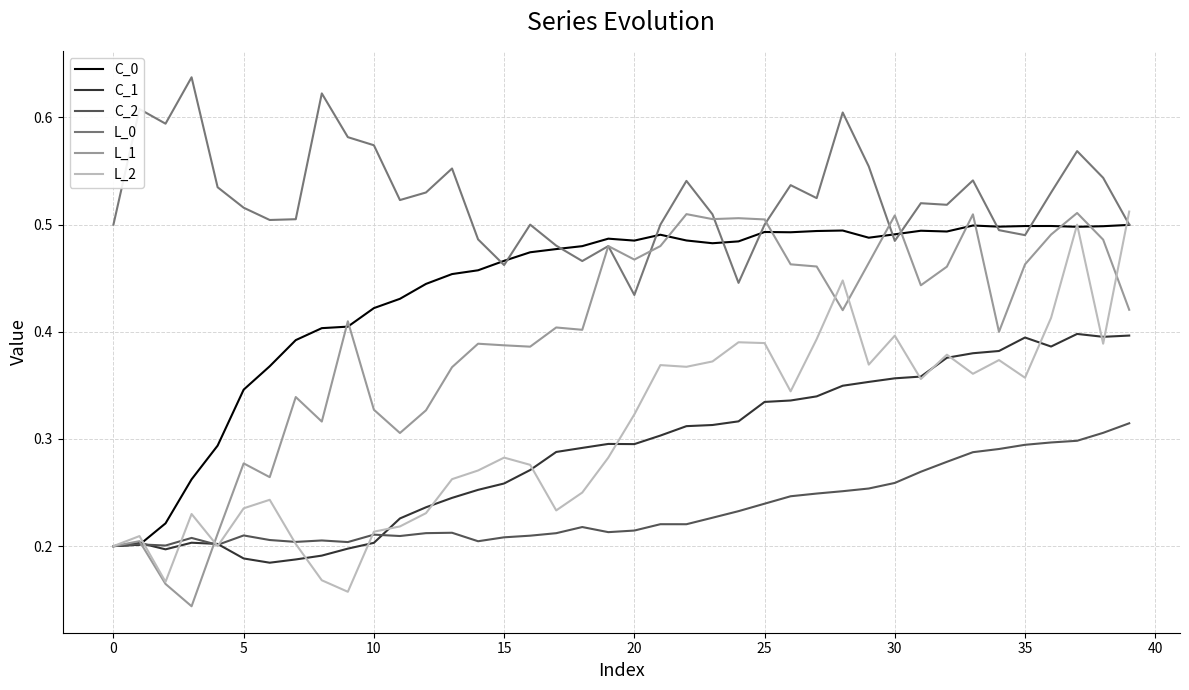

Which series has the largest total across all categories?

L_0